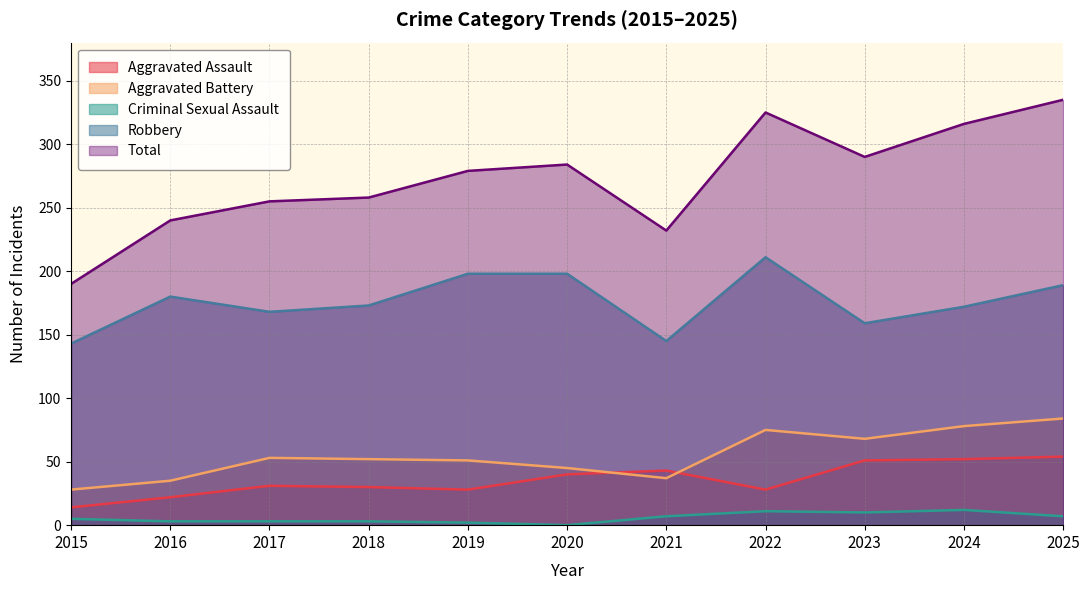

How many lines are shown in the chart?

5